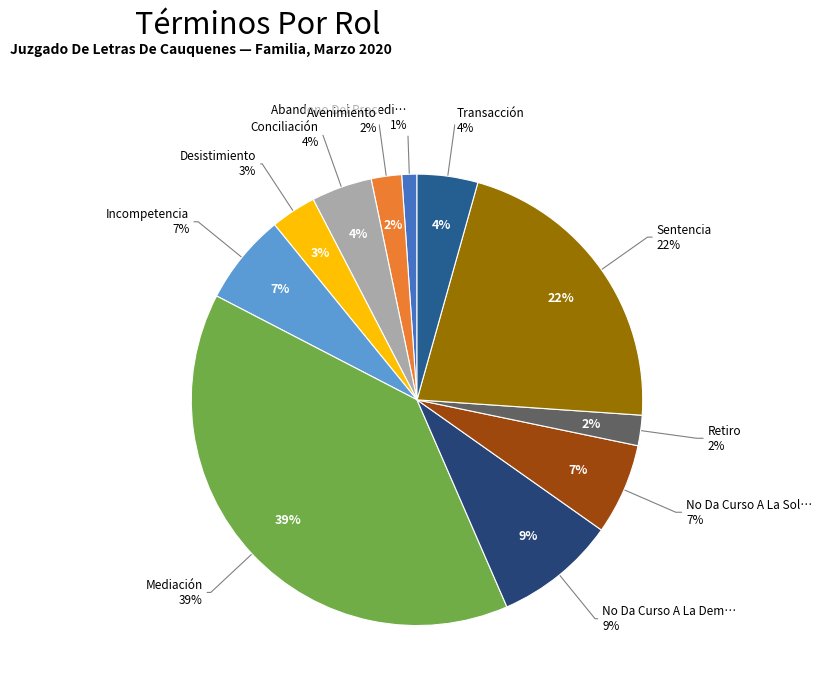

Rank the categories by value from highest to lowest.

Mediación, Sentencia, No Da Curso A La Demanda, Incompetencia, No Da Curso A La Solicitud, Conciliación, Transacción, Desistimiento, Avenimiento, Retiro, Abandono Del Procedimiento